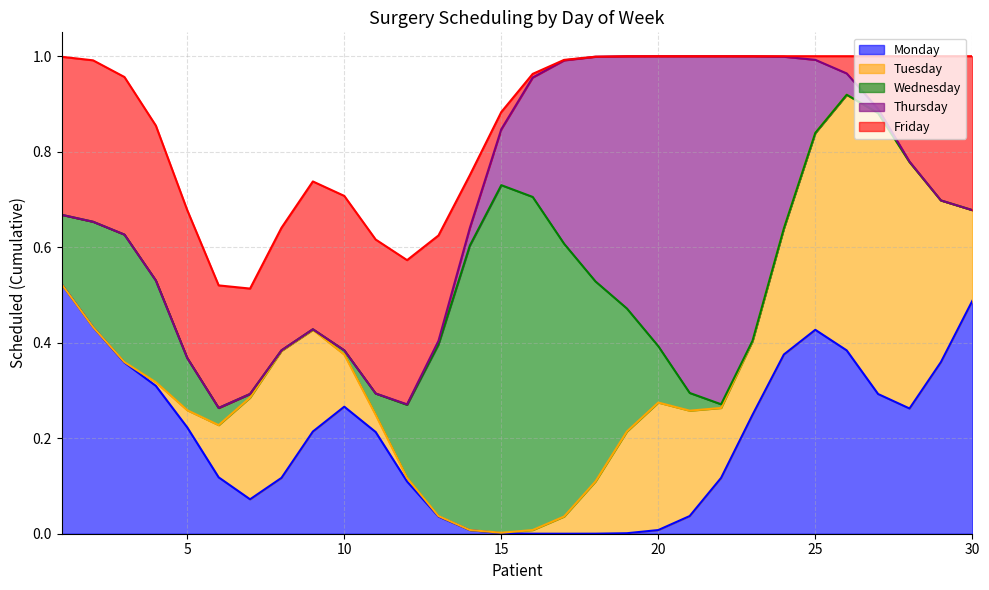

What is the spread (max minus min) of values at 18?

1